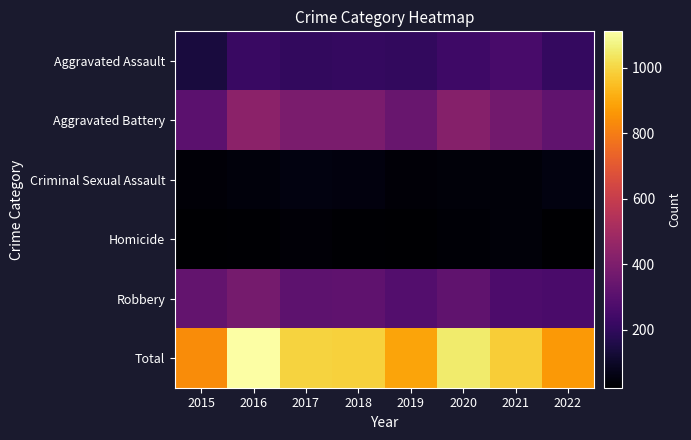

Reading left to right, extract all data points from this chart.

Aggravated Assault: 2015=140	2016=221	2017=204	2018=207	2019=203	2020=234	2021=257	2022=206
Aggravated Battery: 2015=310	2016=438	2017=390	2018=389	2019=343	2020=421	2021=369	2022=322
Criminal Sexual Assault: 2015=35	2016=46	2017=54	2018=51	2019=38	2020=43	2021=42	2022=54
Homicide: 2015=22	2016=28	2017=36	2018=27	2019=22	2020=32	2021=43	2022=25
Robbery: 2015=330	2016=379	2017=313	2018=317	2019=287	2020=321	2021=272	2022=262
Total: 2015=837	2016=1112	2017=997	2018=991	2019=893	2020=1051	2021=983	2022=869